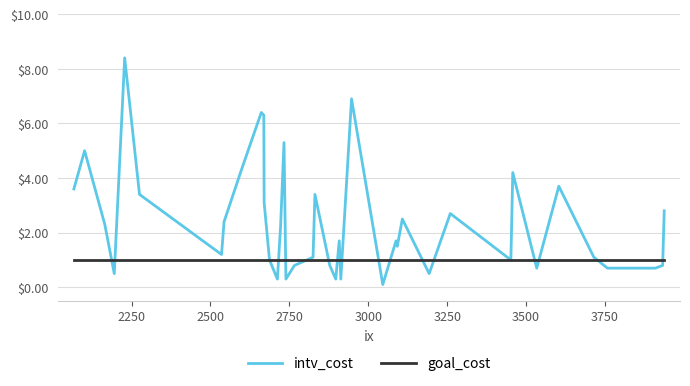

Which series has the largest total across all categories?

intv_cost